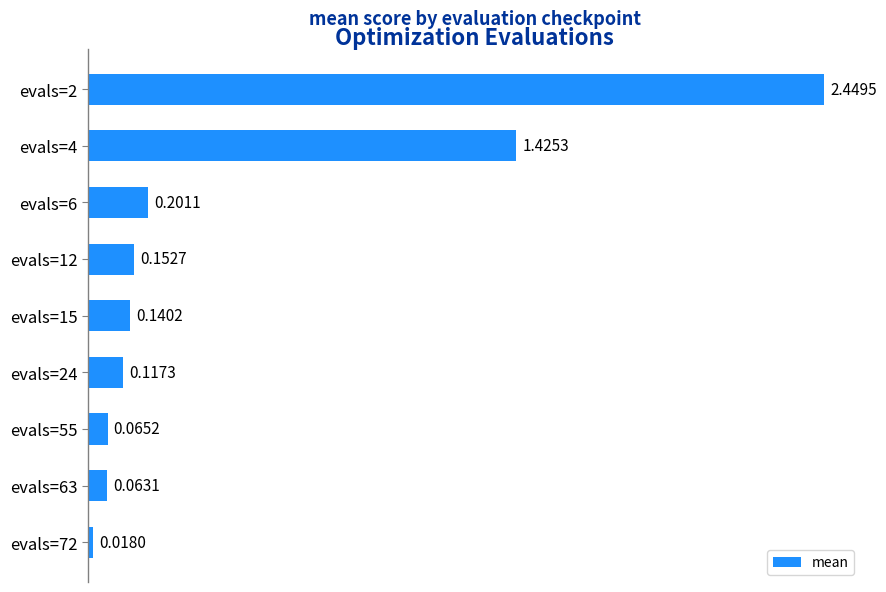

Rank the categories by value from lowest to highest.

evals=72, evals=63, evals=55, evals=24, evals=15, evals=12, evals=6, evals=4, evals=2